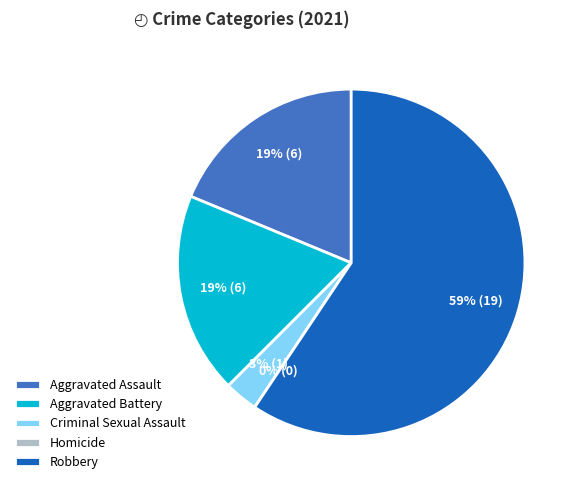

Which category accounts for the majority?

Robbery